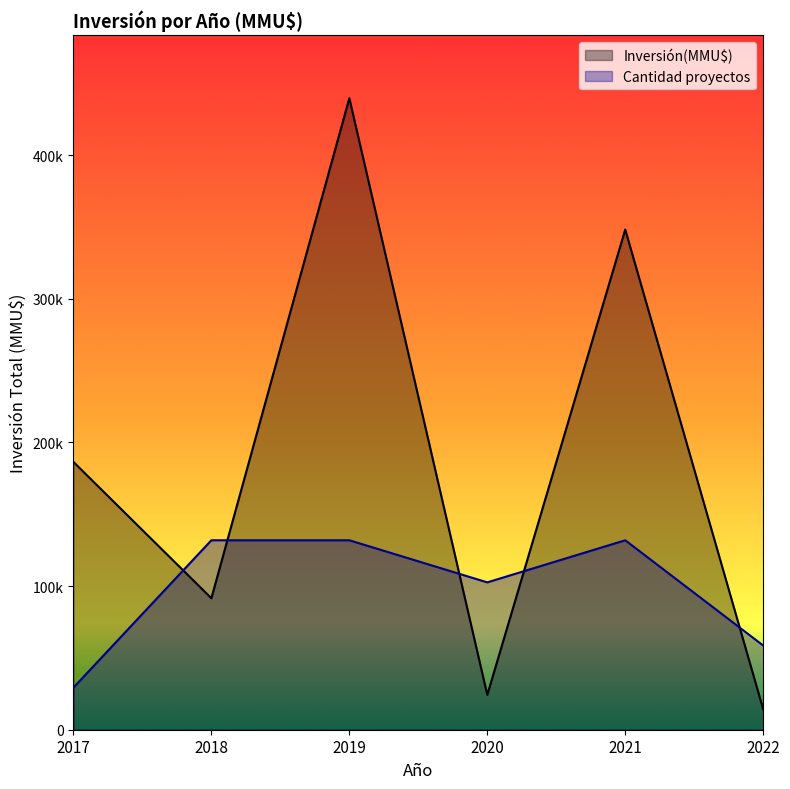

Which series has the largest total across all categories?

Inversión(MMU$)